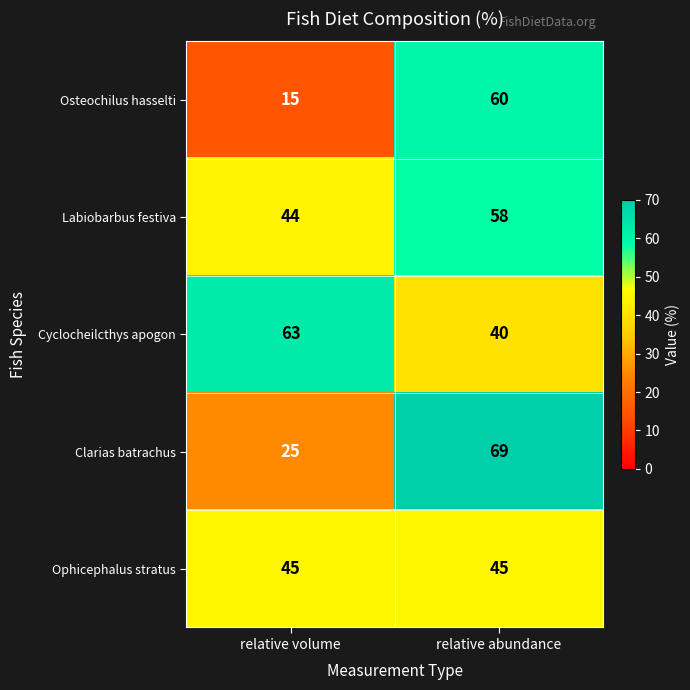

True or false: Ophicephalus stratus has a value of 72 at relative volume.

False